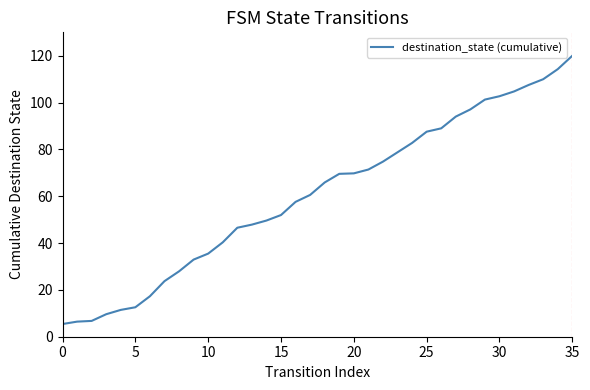

What is the smallest value displayed?

5.4